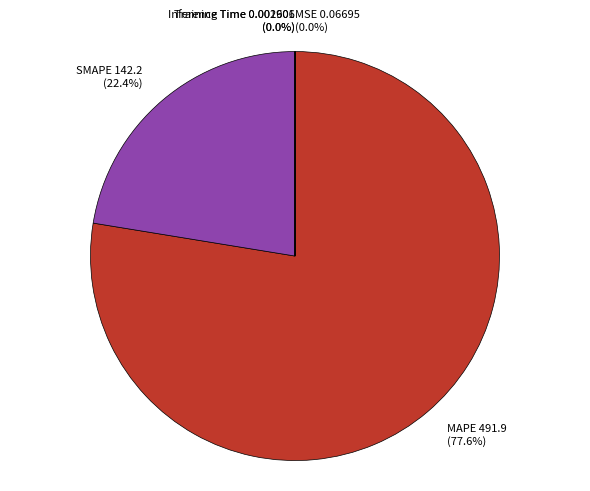

Is there any slice that represents more than half of the pie?

Yes